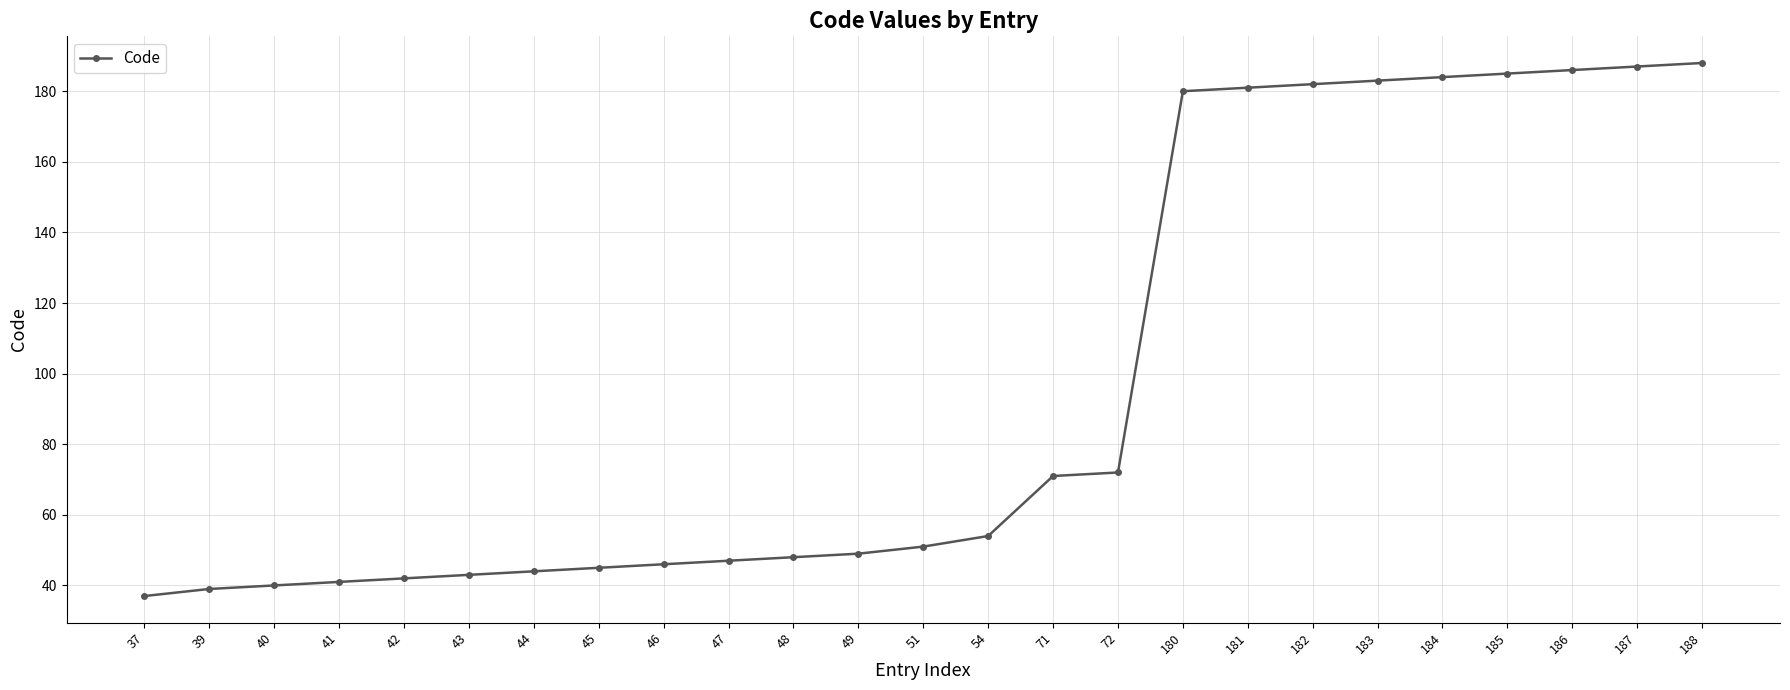

At which label is the value closest to 112?

72